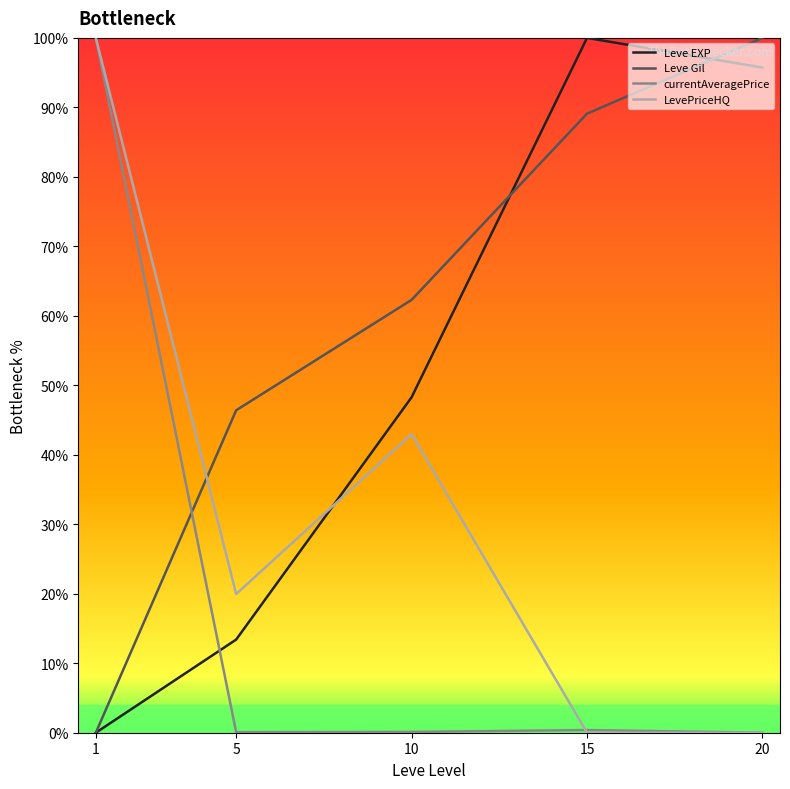

At which label does Leve Gil first exceed 62?

10